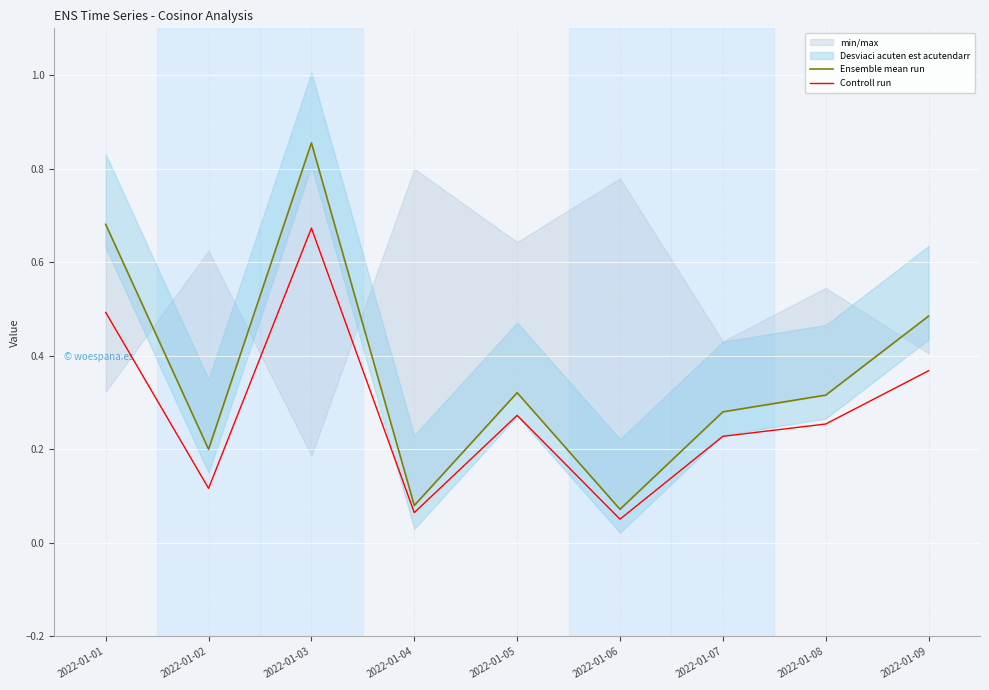

True or false: Ensemble mean run and Controll run intersect in this chart.

False